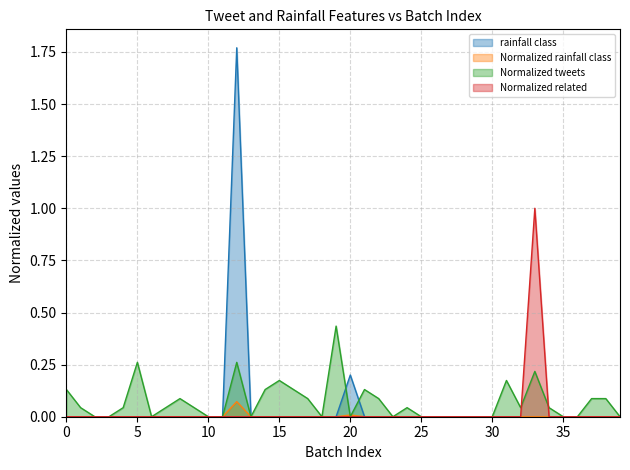

What is the maximum value for Normalized related?

1.0